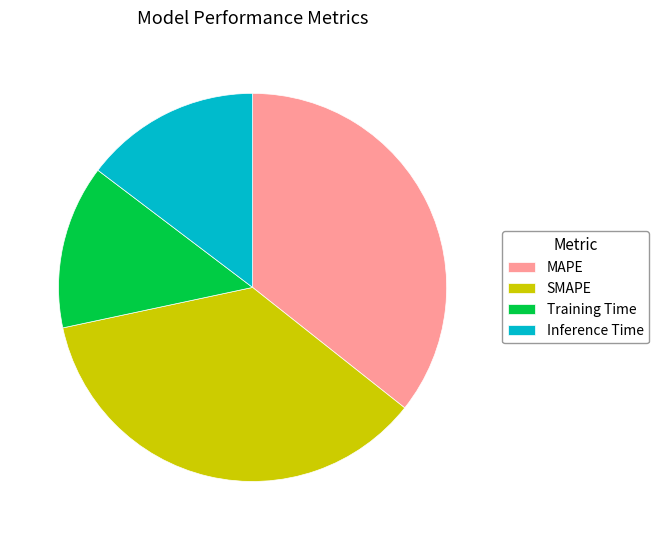

Is the sum of Inference Time and MAPE greater than half?

Yes